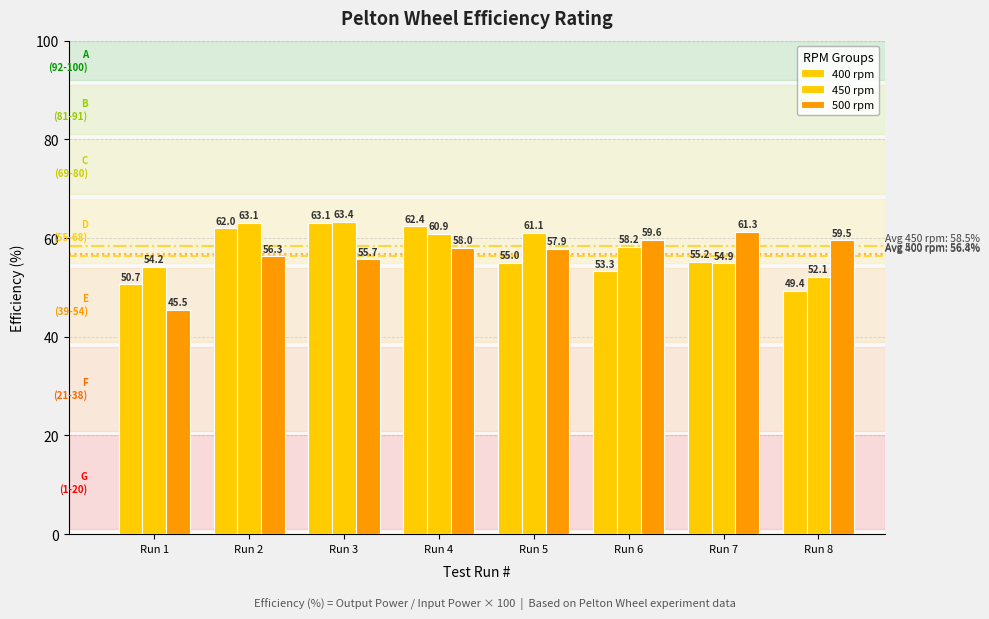

At Run 3, list the series in order from largest to smallest.

450 rpm, 400 rpm, 500 rpm